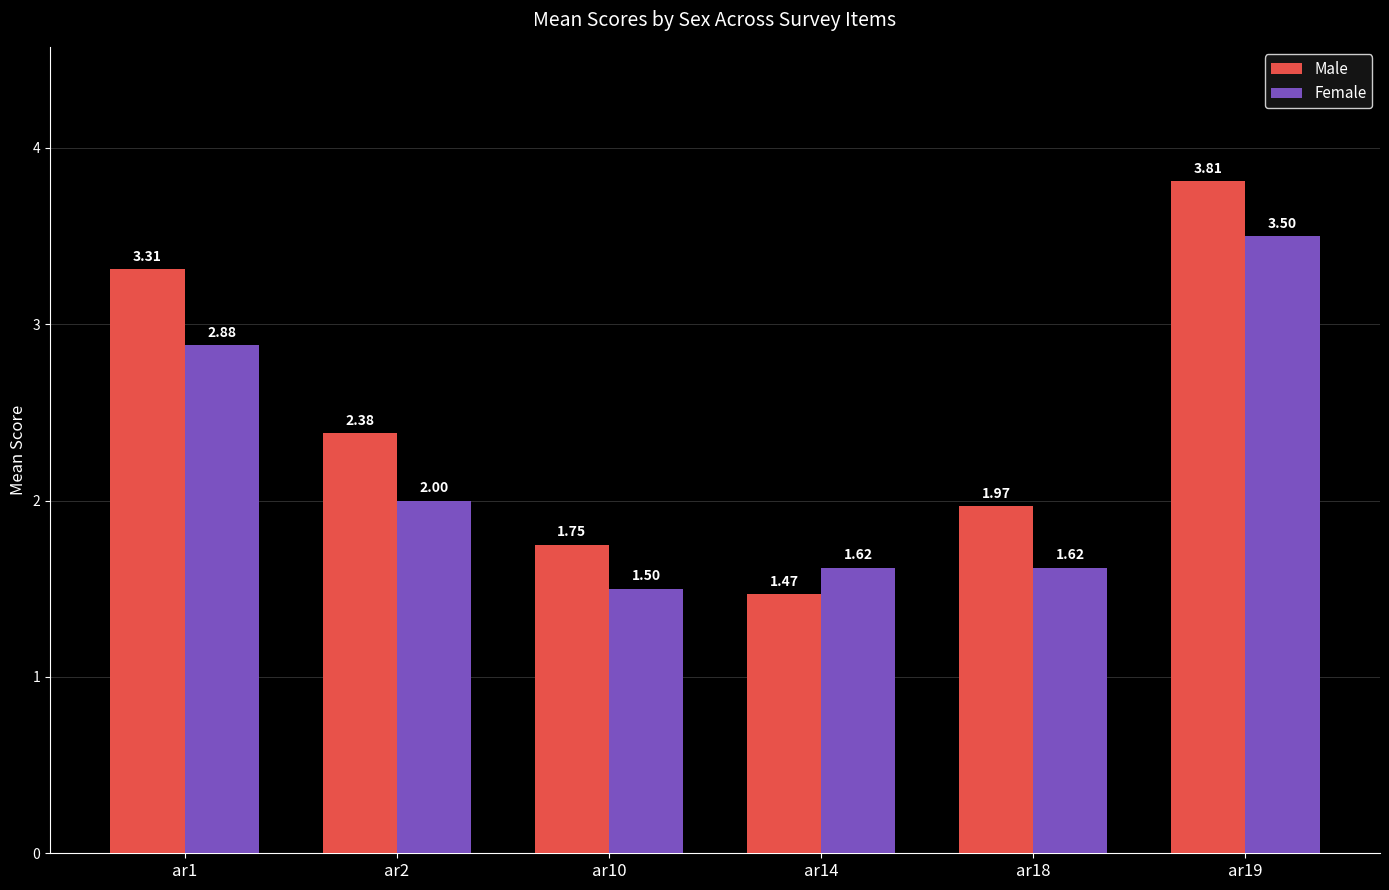

Between ar10 and ar14, which series saw the biggest shift?

Male